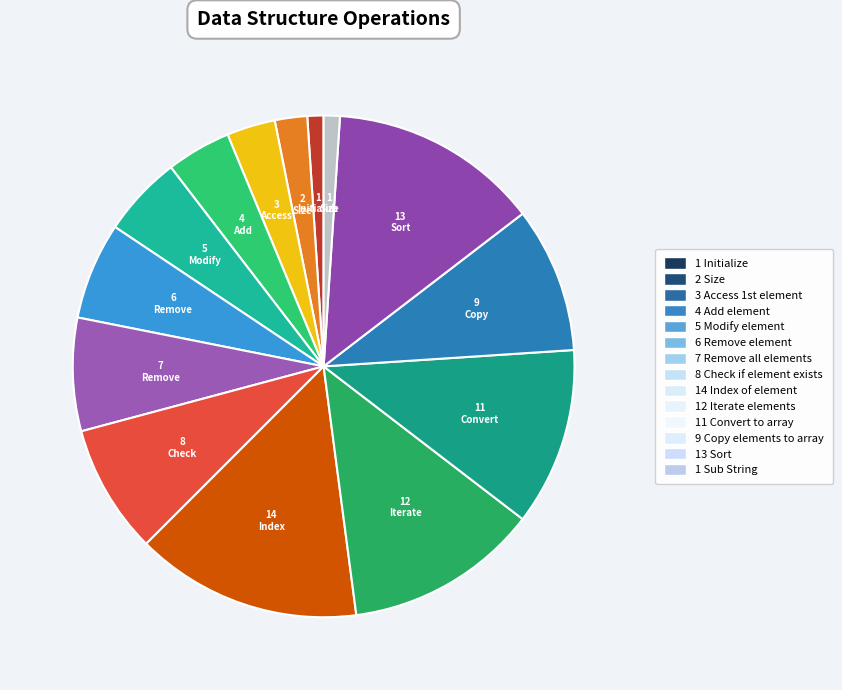

How many segments does this pie chart have?

14